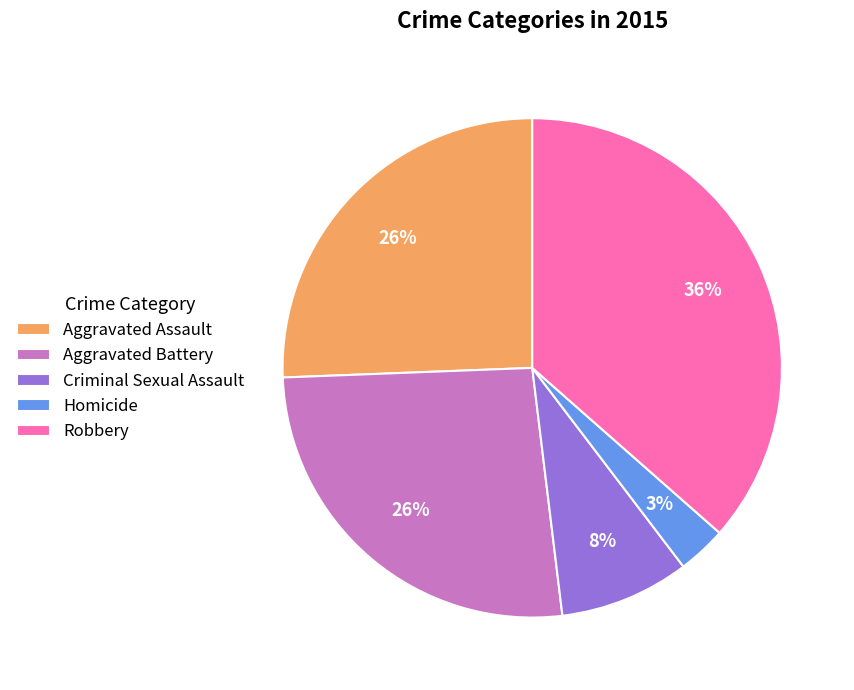

To the nearest percent, what is the combined percentage of Criminal Sexual Assault and Aggravated Assault?

34%